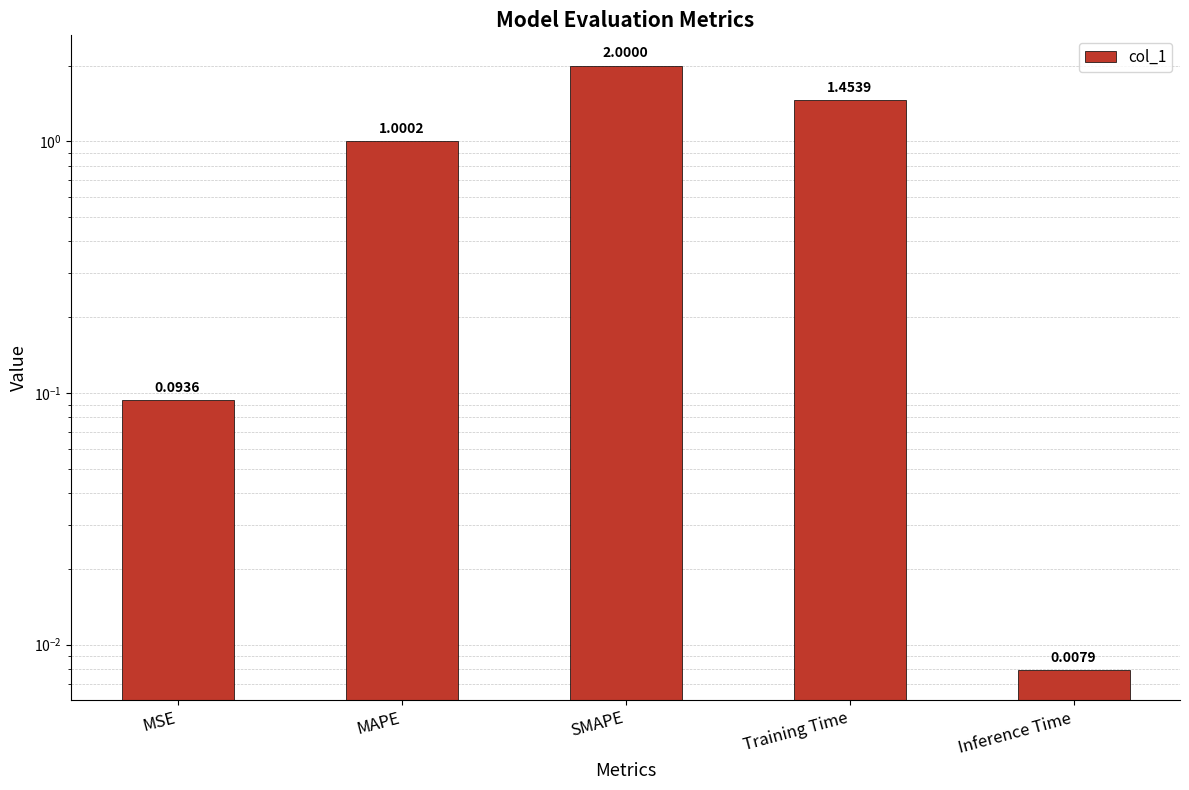

How many bars are there in total?

5